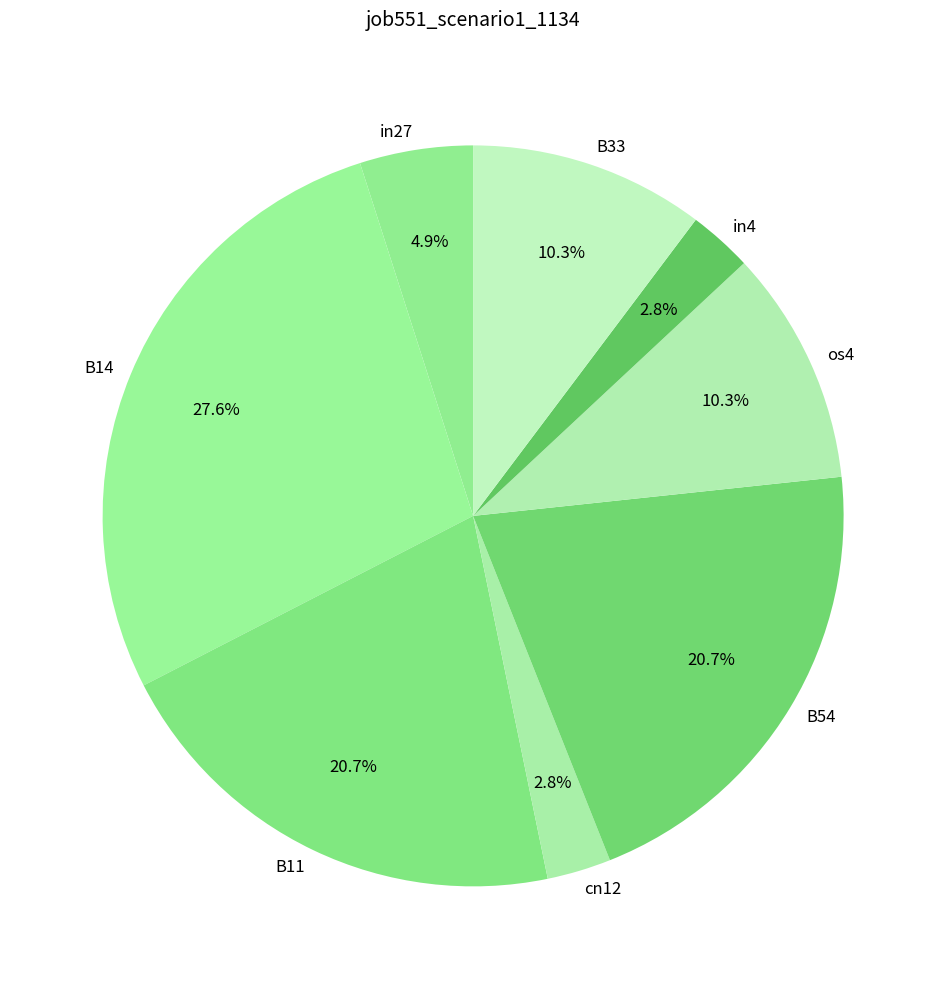

Count the number of slices in the pie.

8